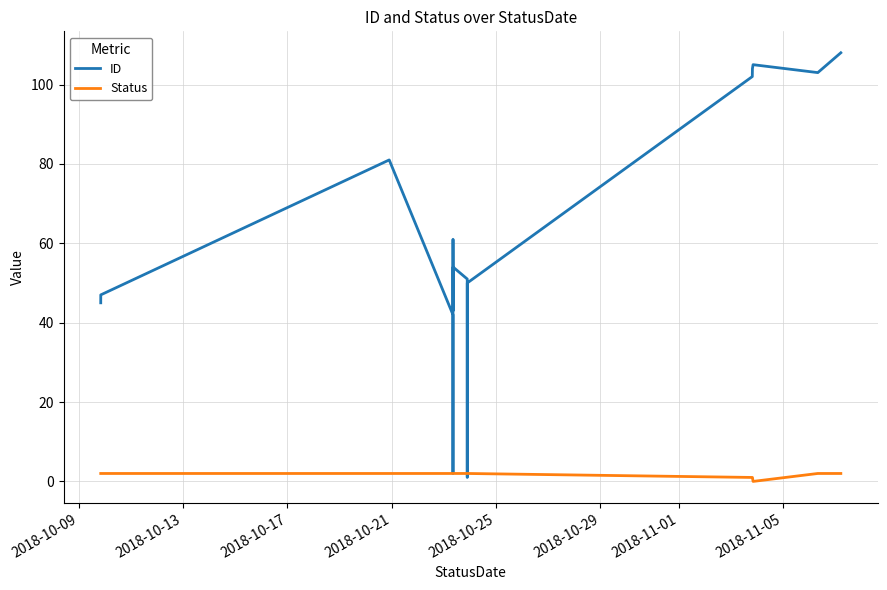

Which series has the widest spread of values?

ID